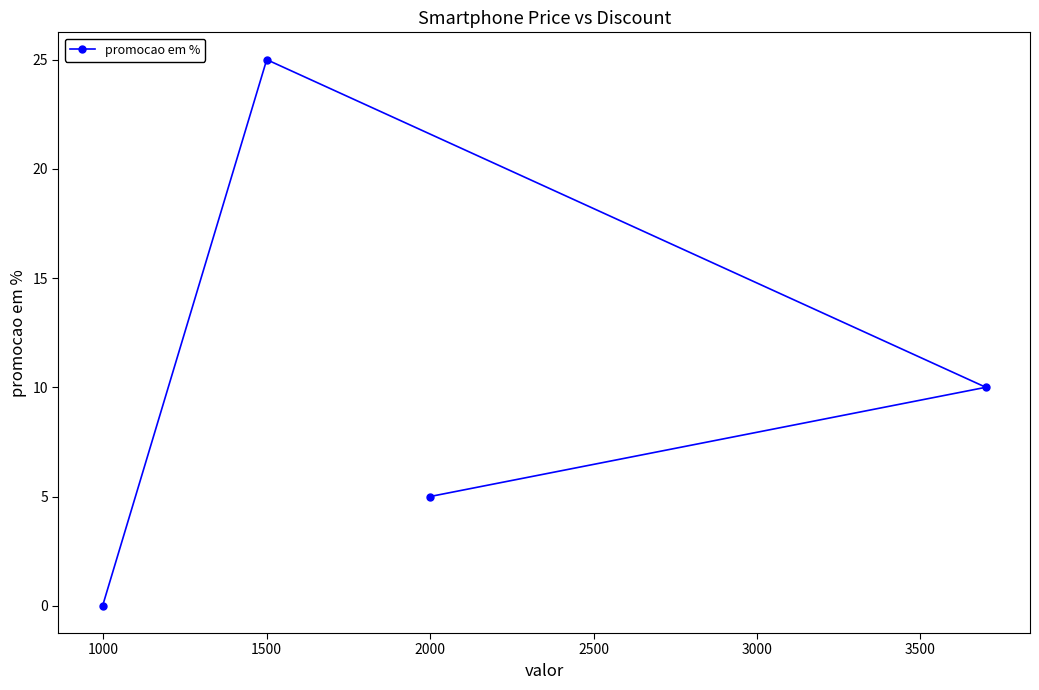

Does the chart have visible grid lines?

No